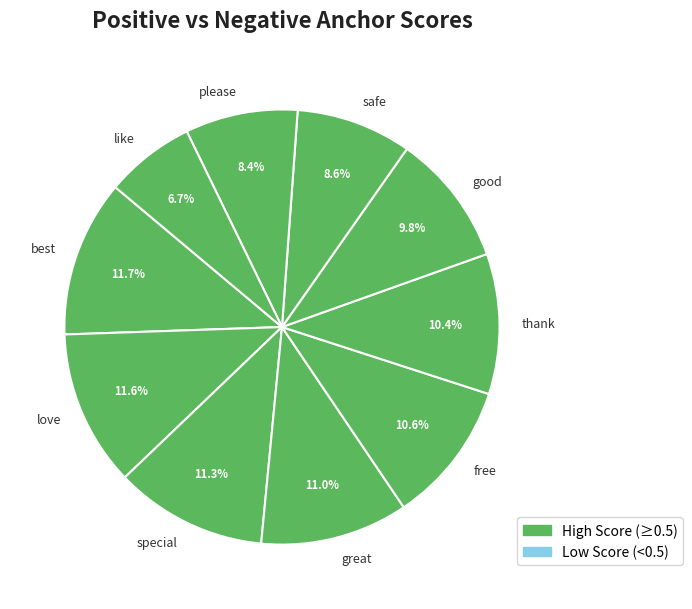

Which has a higher value, like or good?

good